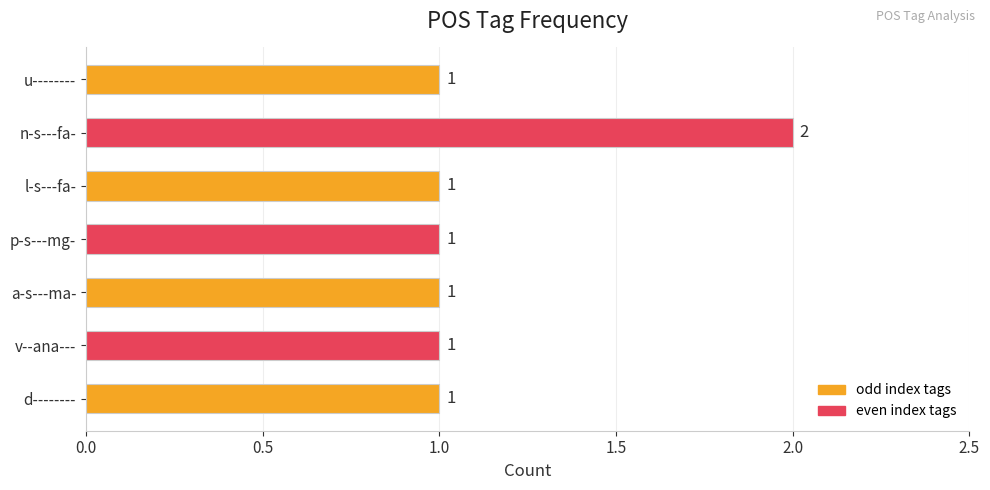

The value at a-s---ma- is 1. True or false?

True